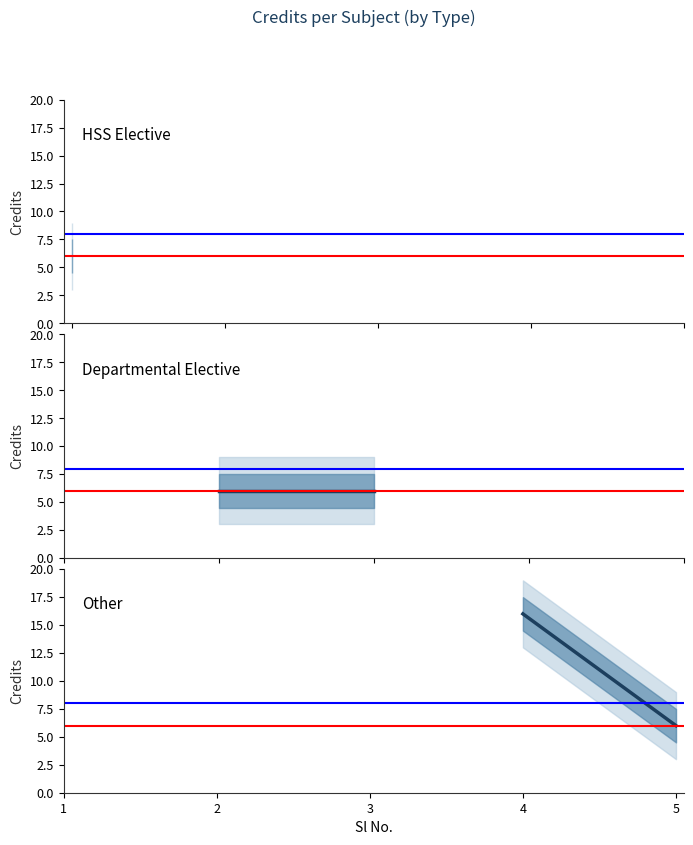

Which series has the largest total across all categories?

Other